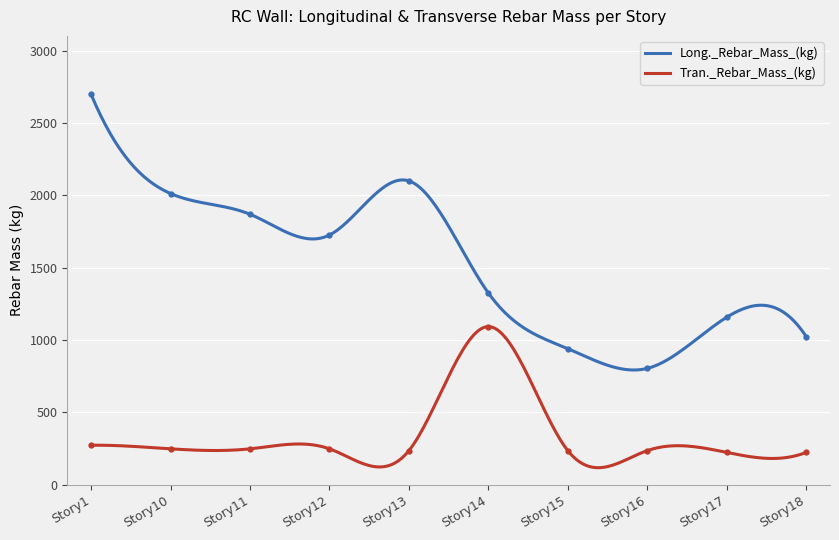

Is the value of Long._Rebar_Mass_(kg) at Story10 greater than the value of Tran._Rebar_Mass_(kg) at Story16?

Yes